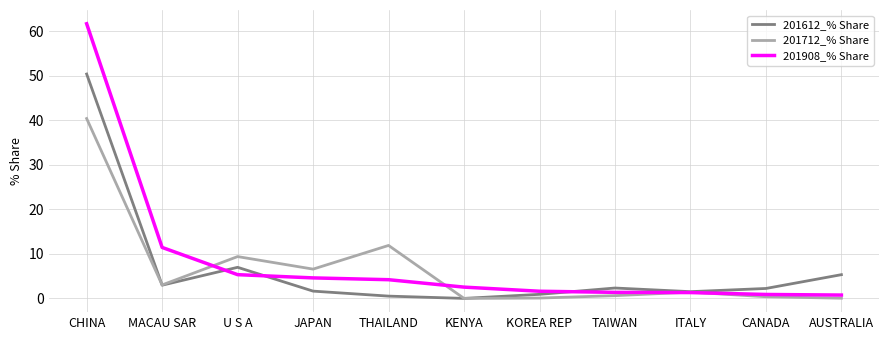

Which label corresponds to the largest value in the chart?

CHINA